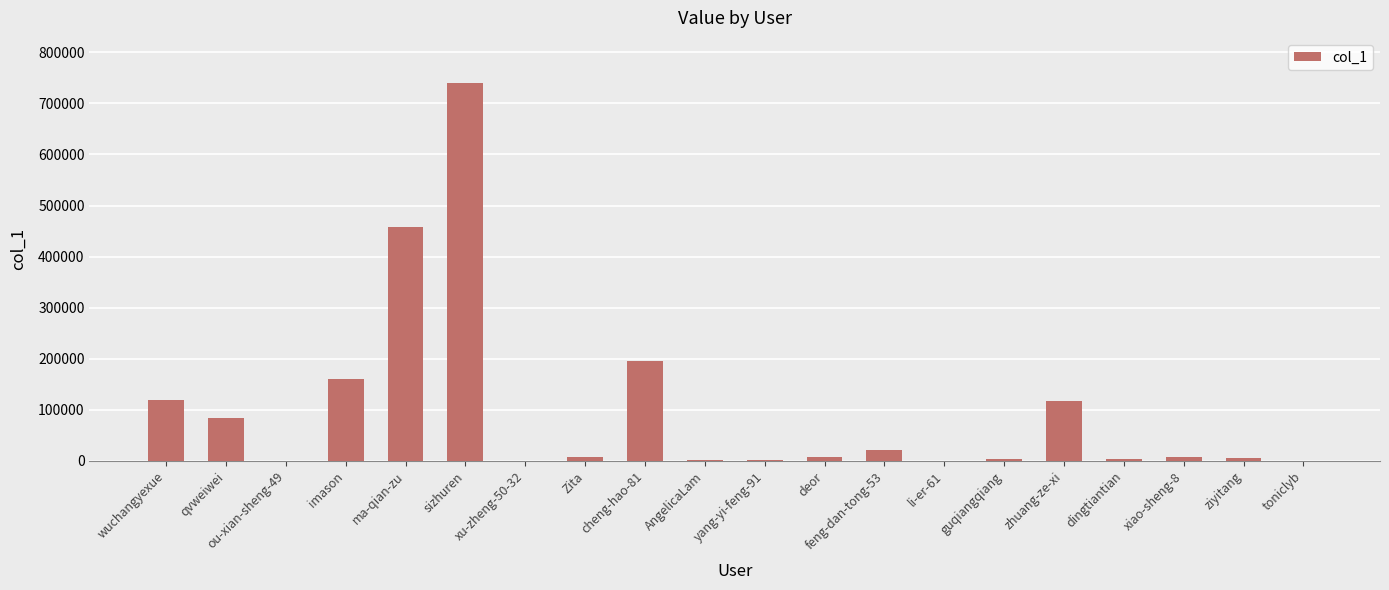

Count the number of categories in the chart.

20